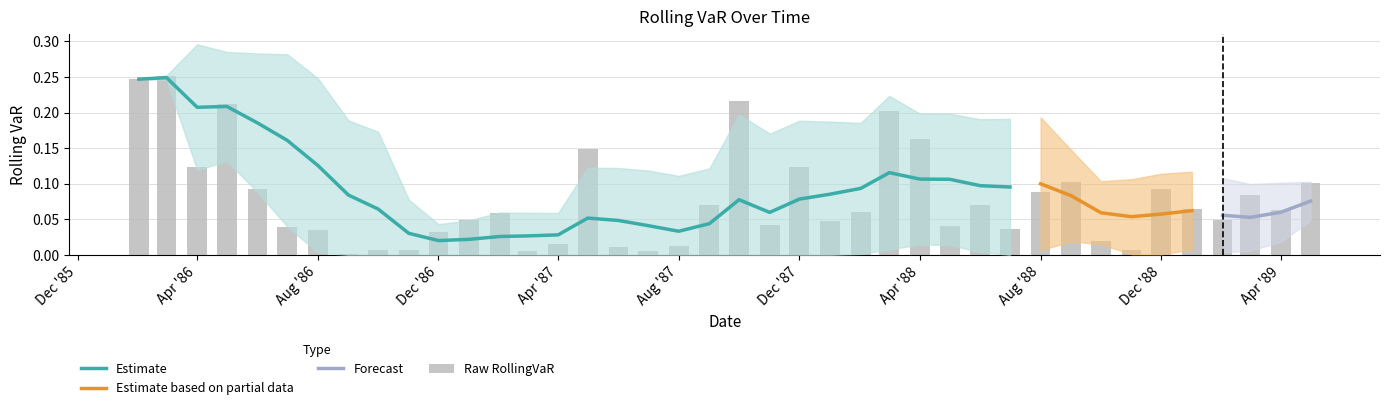

True or false: the data shows 0.0 at 1986-06-01.

False